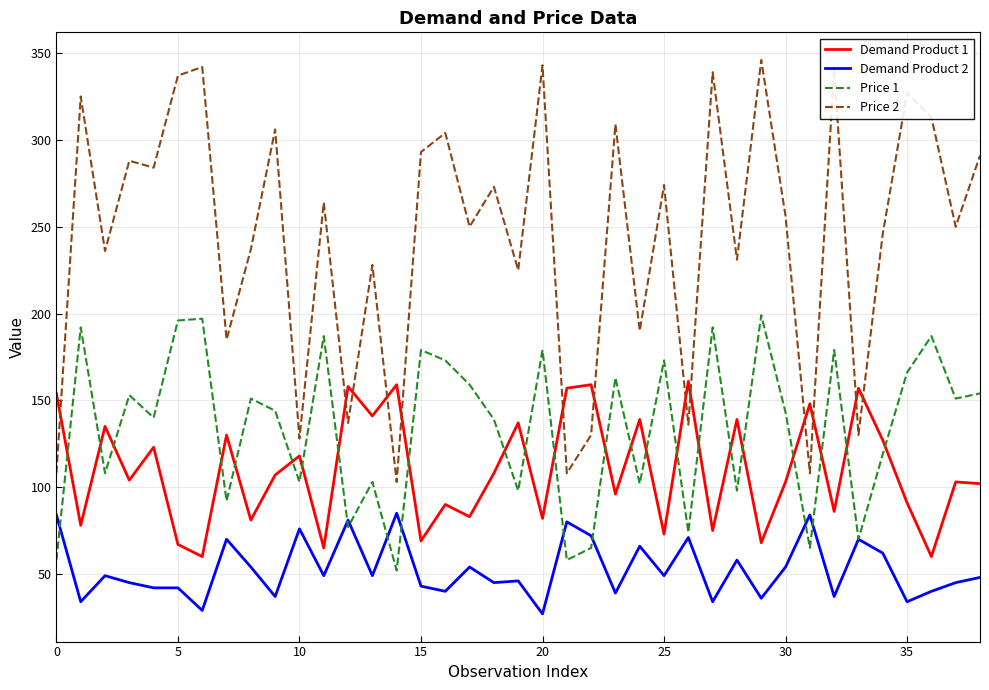

How many interior local peaks does the Price 2 series have?

15